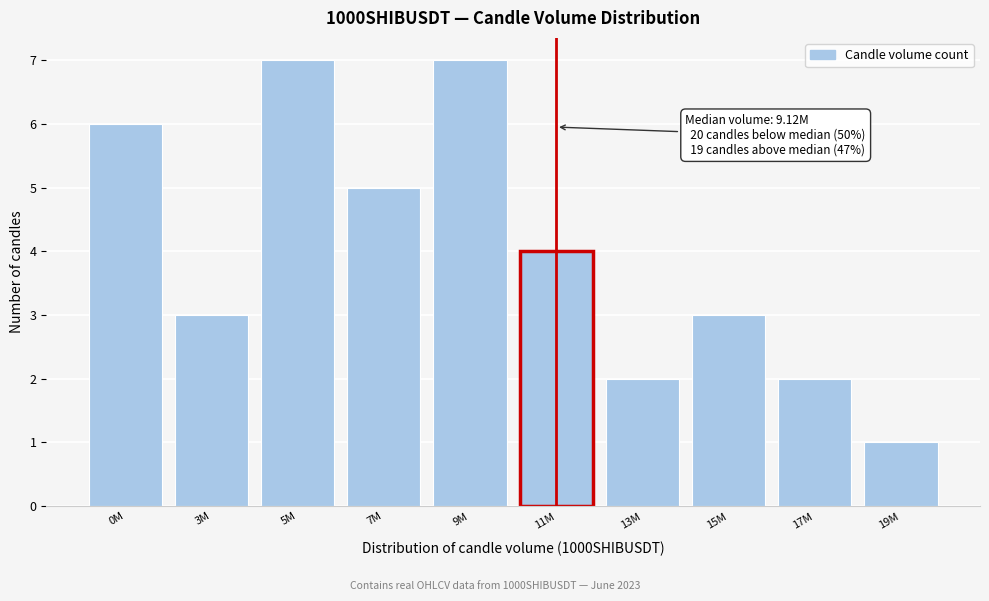

Reading left to right, what are all the values shown in this chart?

6	3	7	5	7	4	2	3	2	1